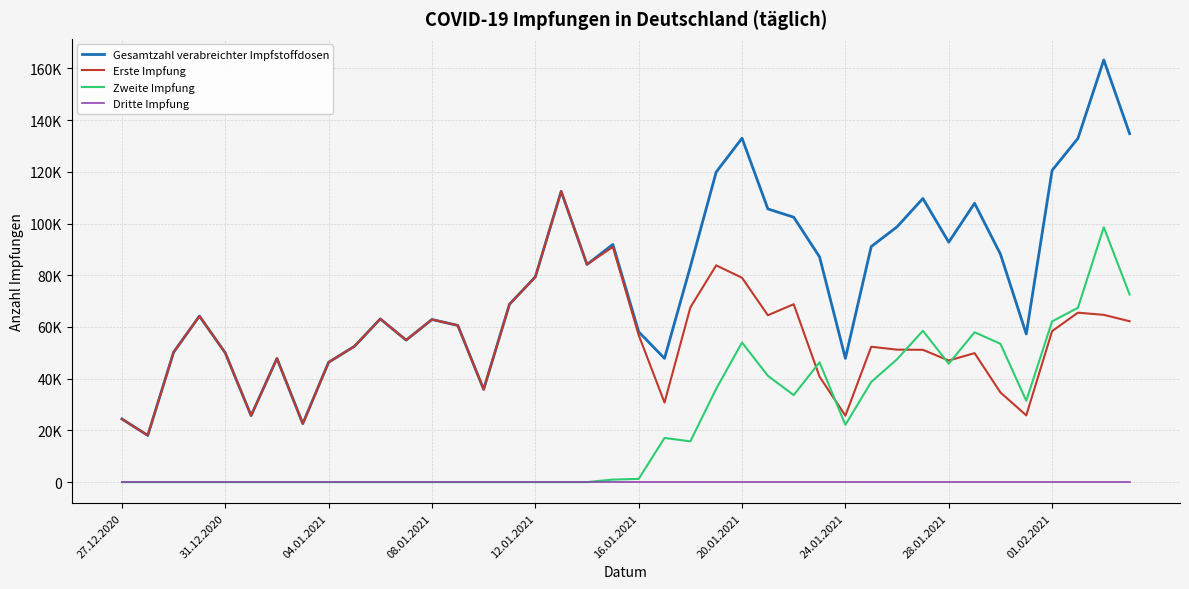

Which series has the largest total across all categories?

Gesamtzahl verabreichter Impfstoffdosen